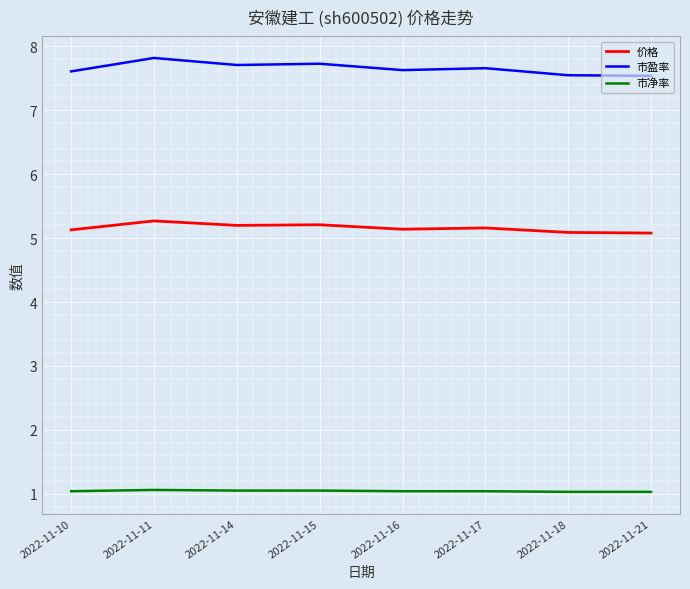

What are all the series names shown in the legend?

价格, 市盈率, 市净率